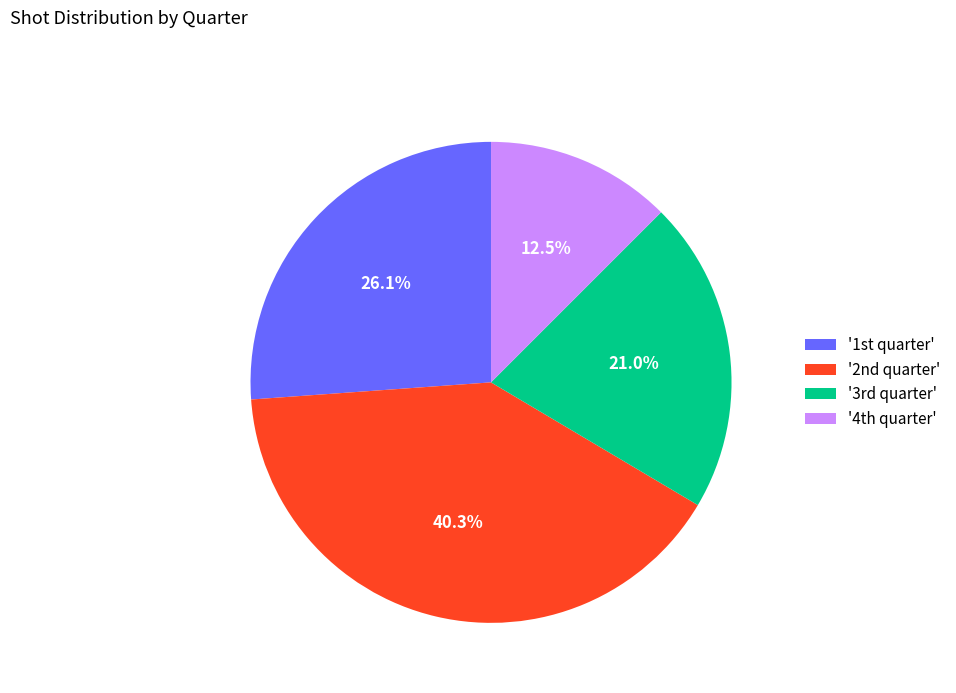

Rank the categories by value from highest to lowest.

'2nd quarter', '1st quarter', '3rd quarter', '4th quarter'